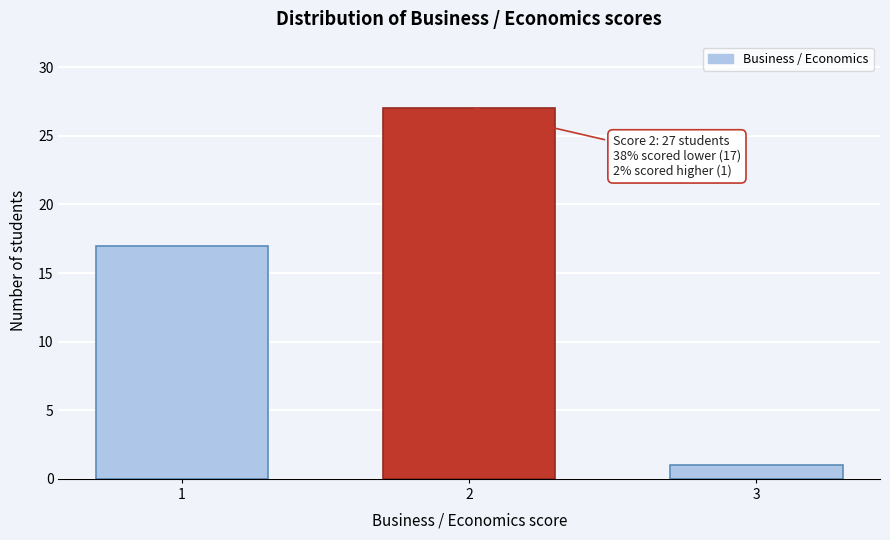

Reading left to right, list all the values displayed in this chart.

17	27	1